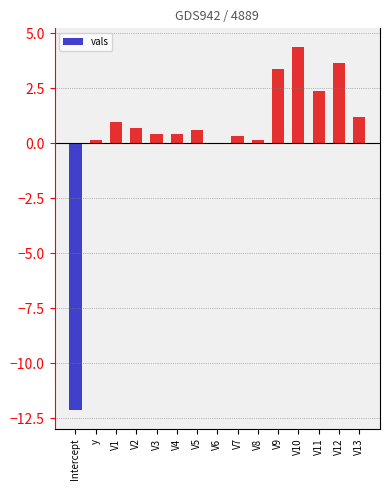

What is the difference between the values at V3 and Intercept?

12.6